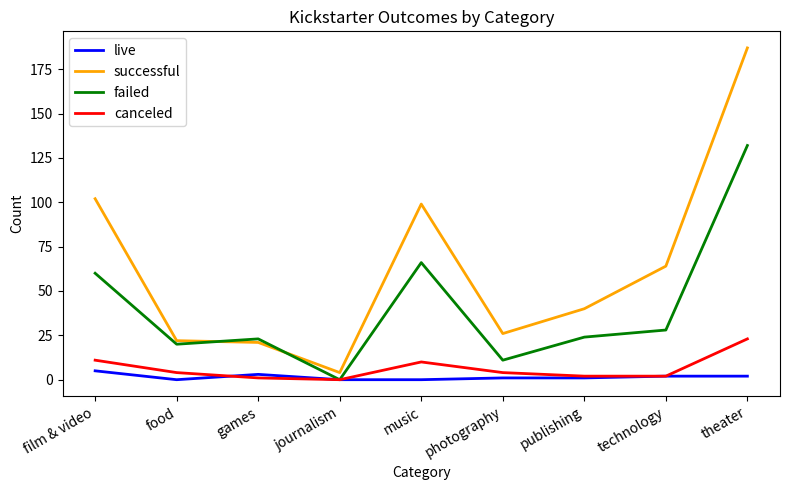

At which label is failed closest to 66?

music